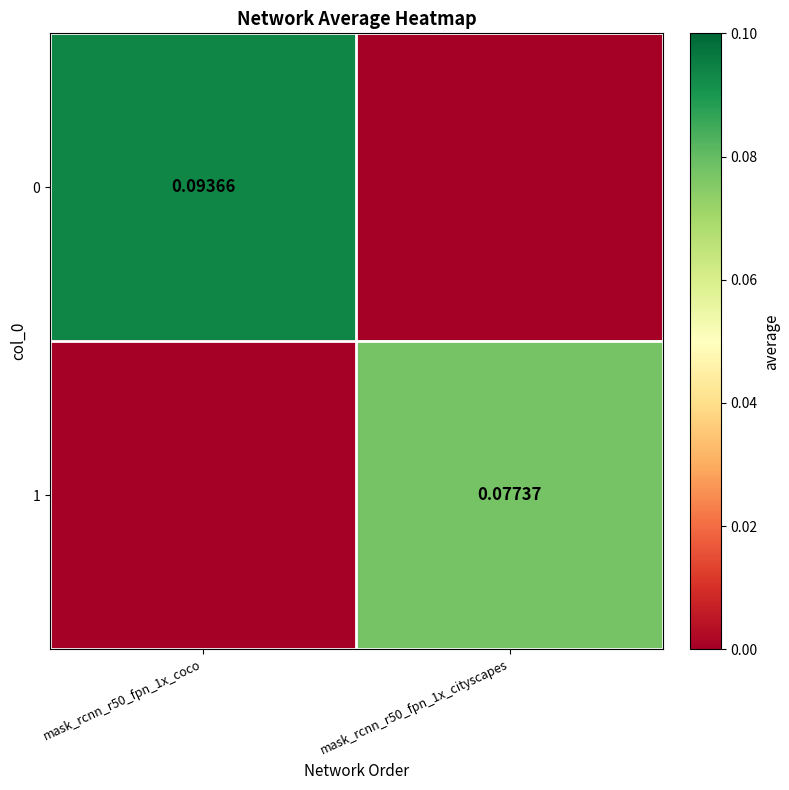

Between mask_rcnn_r50_fpn_1x_cityscapes and mask_rcnn_r50_fpn_1x_coco, which is larger?

mask_rcnn_r50_fpn_1x_coco